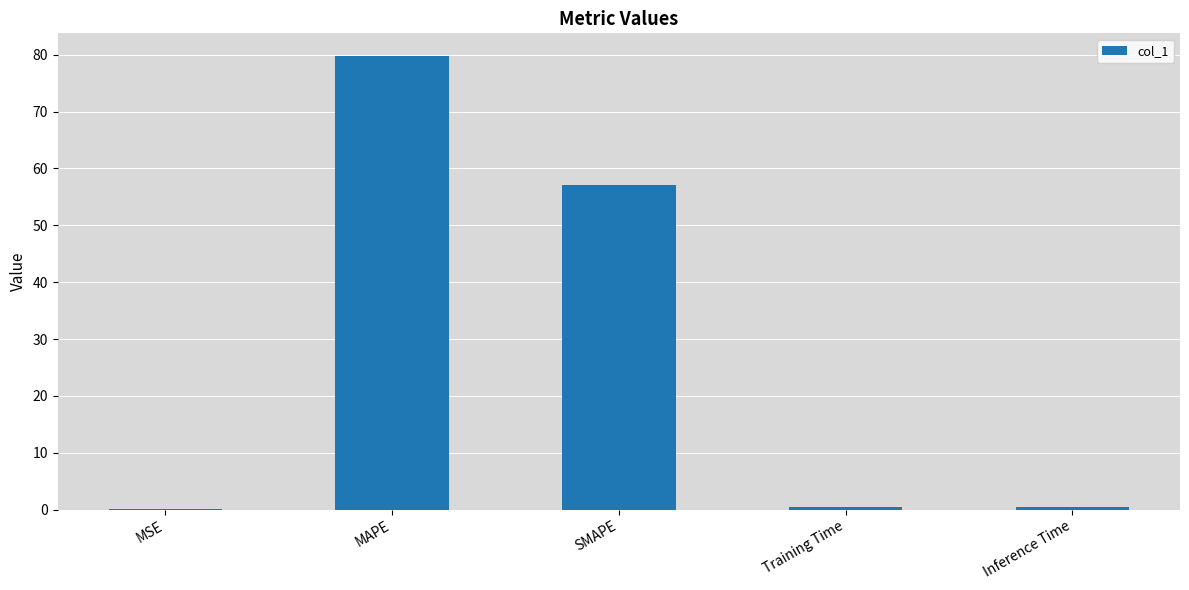

At which label is the value closest to 39?

SMAPE